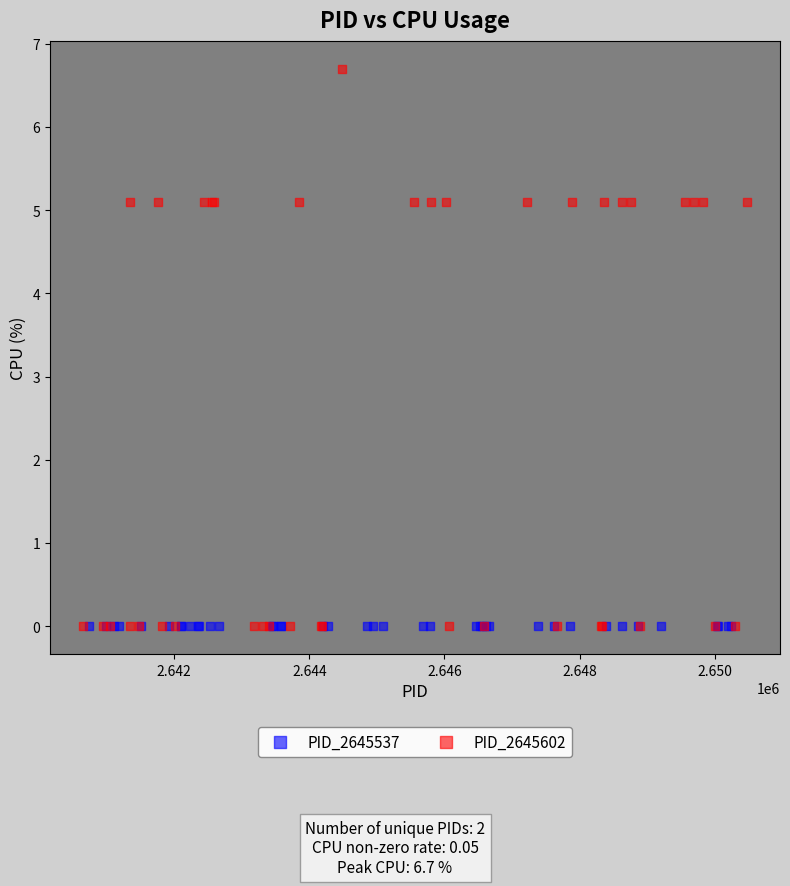

Which series reaches the maximum Y coordinate?

PID_2645602